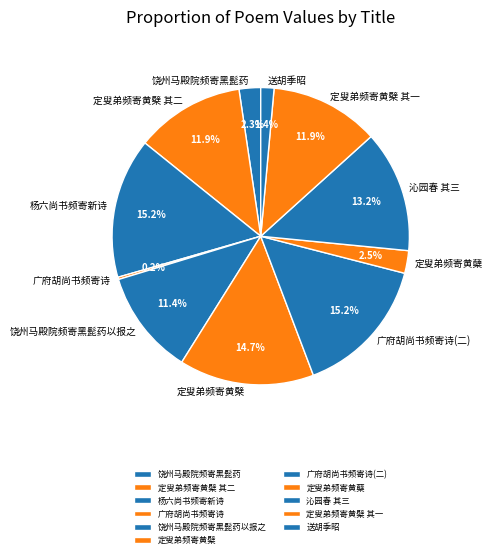

Between 杨六尚书频寄新诗 and 定叟弟频寄黄檗 其一, which is larger?

杨六尚书频寄新诗